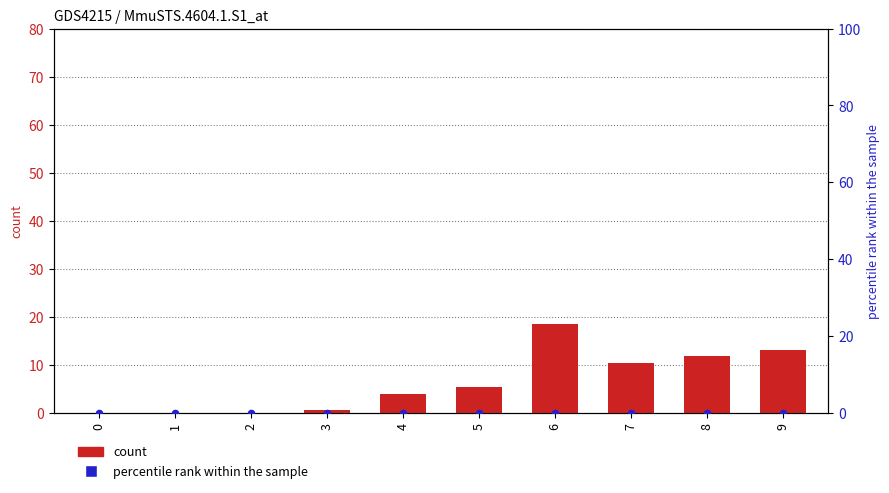

Is the value of count at 0 greater than the value of percentile rank within the sample at 1?

No